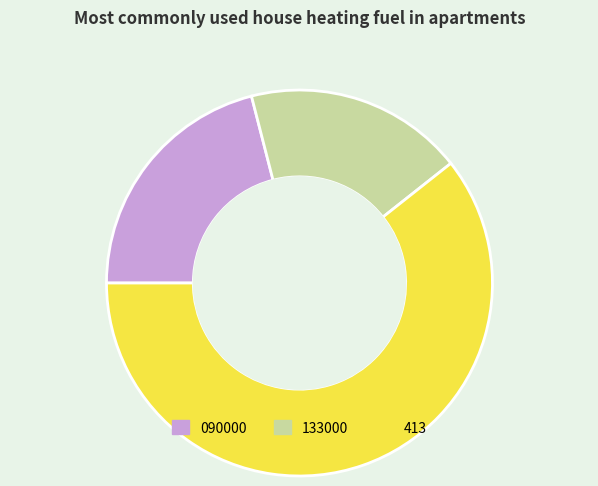

The 413 slice represents 61% of the pie. True or false?

True